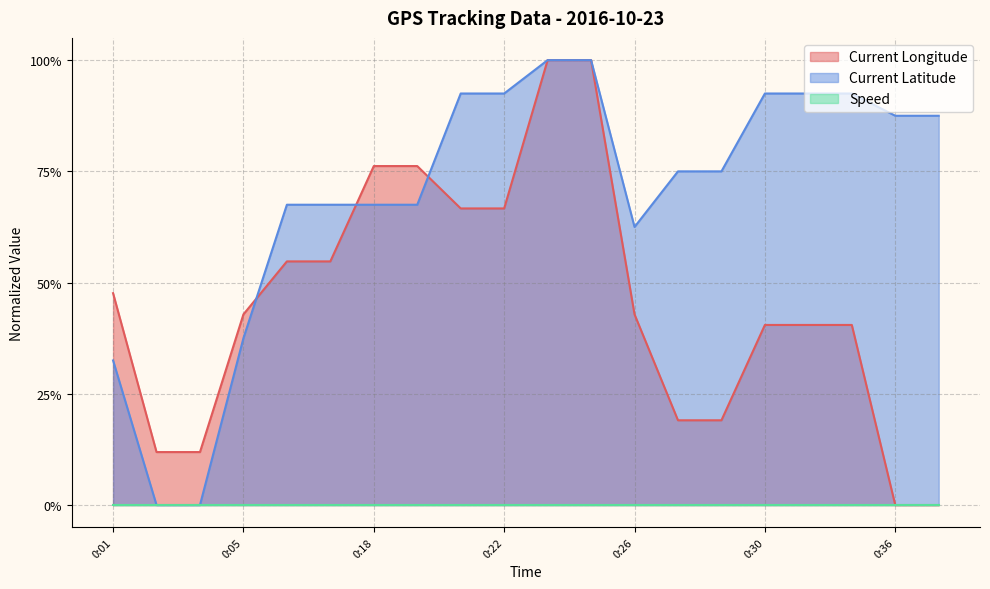

At how many categories does at least one series exceed 0?

20